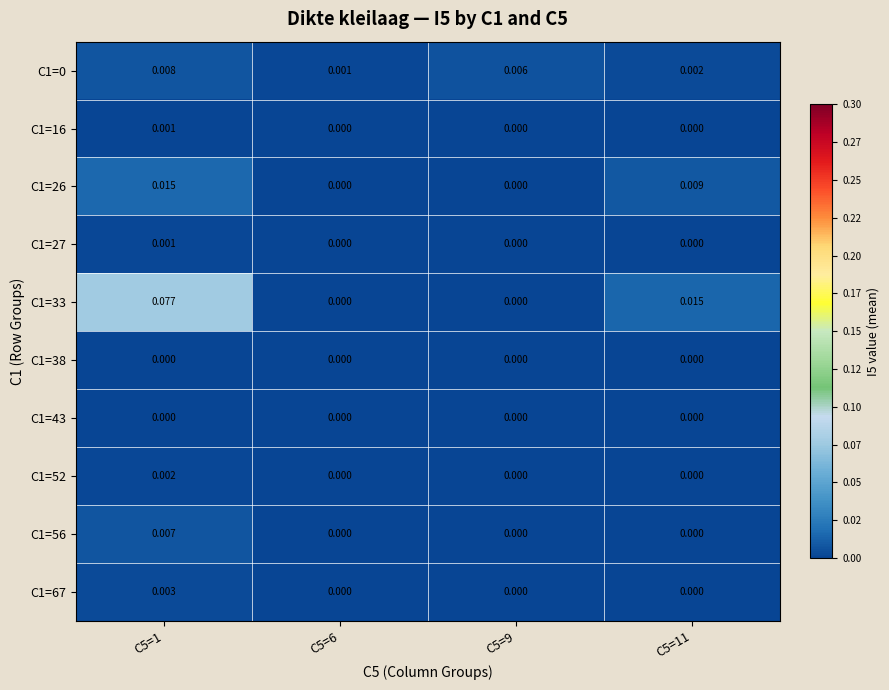

Reading left to right, what are all the values shown in this chart?

C1=0: C5=1=0.0	C5=6=0.0	C5=9=0.0	C5=11=0.0
C1=16: C5=1=0.0	C5=6=0.0	C5=9=0.0	C5=11=0.0
C1=26: C5=1=0.0	C5=6=0.0	C5=9=0.0	C5=11=0.0
C1=27: C5=1=0.0	C5=6=0.0	C5=9=0.0	C5=11=0.0
C1=33: C5=1=0.1	C5=6=0.0	C5=9=0.0	C5=11=0.0
C1=38: C5=1=0.0	C5=6=0.0	C5=9=0.0	C5=11=0.0
C1=43: C5=1=0.0	C5=6=0.0	C5=9=0.0	C5=11=0.0
C1=52: C5=1=0.0	C5=6=0.0	C5=9=0.0	C5=11=0.0
C1=56: C5=1=0.0	C5=6=0.0	C5=9=0.0	C5=11=0.0
C1=67: C5=1=0.0	C5=6=0.0	C5=9=0.0	C5=11=0.0